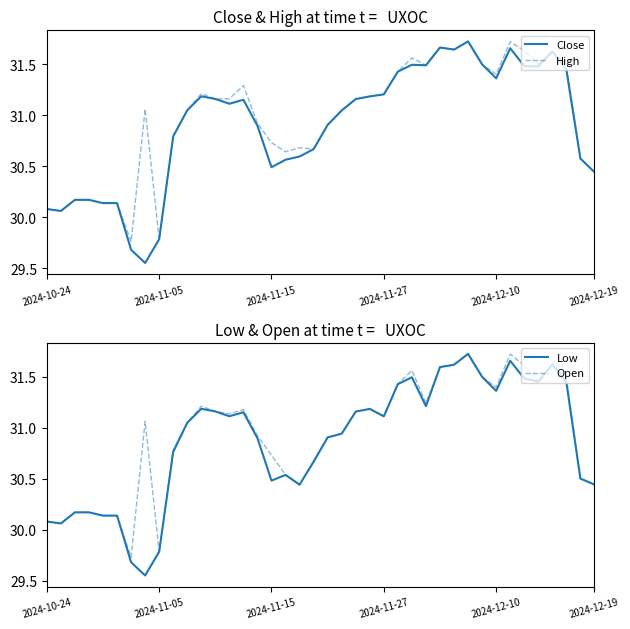

True or false: Close has a value of 42.5 at 22.

False